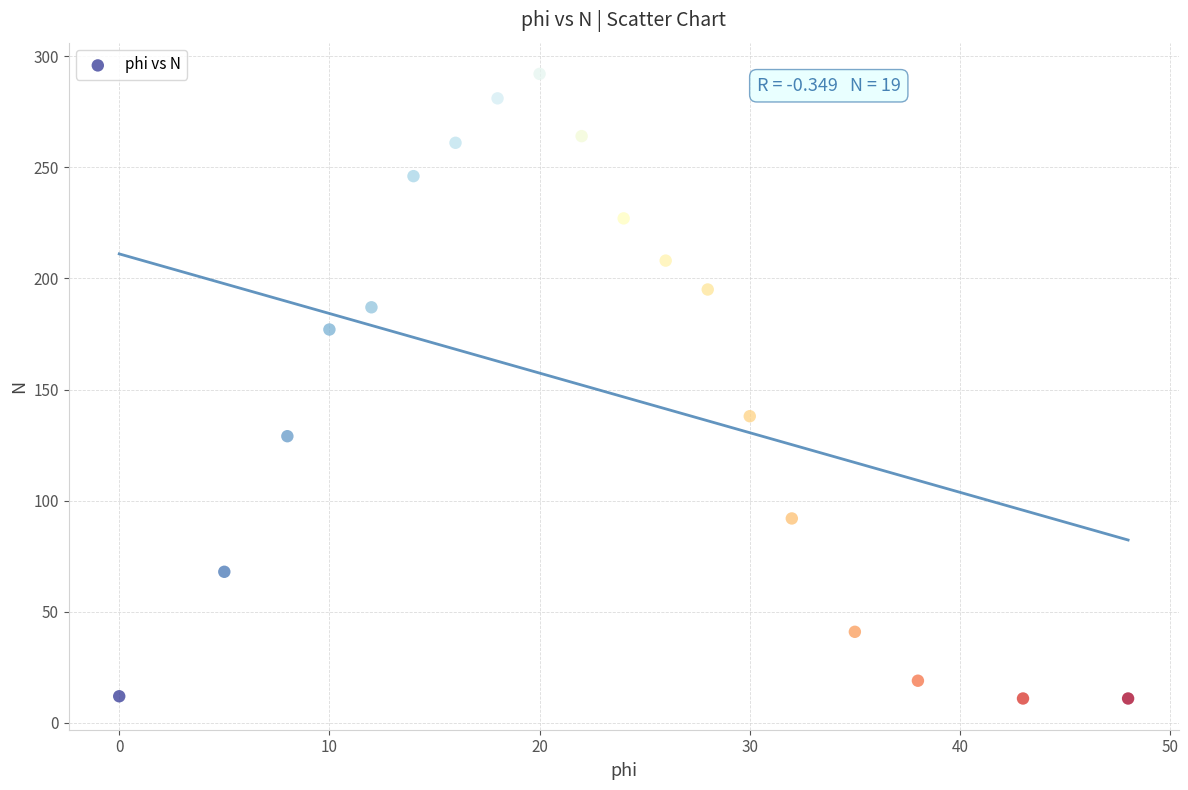

What is the range of Y values (max minus min)?

281